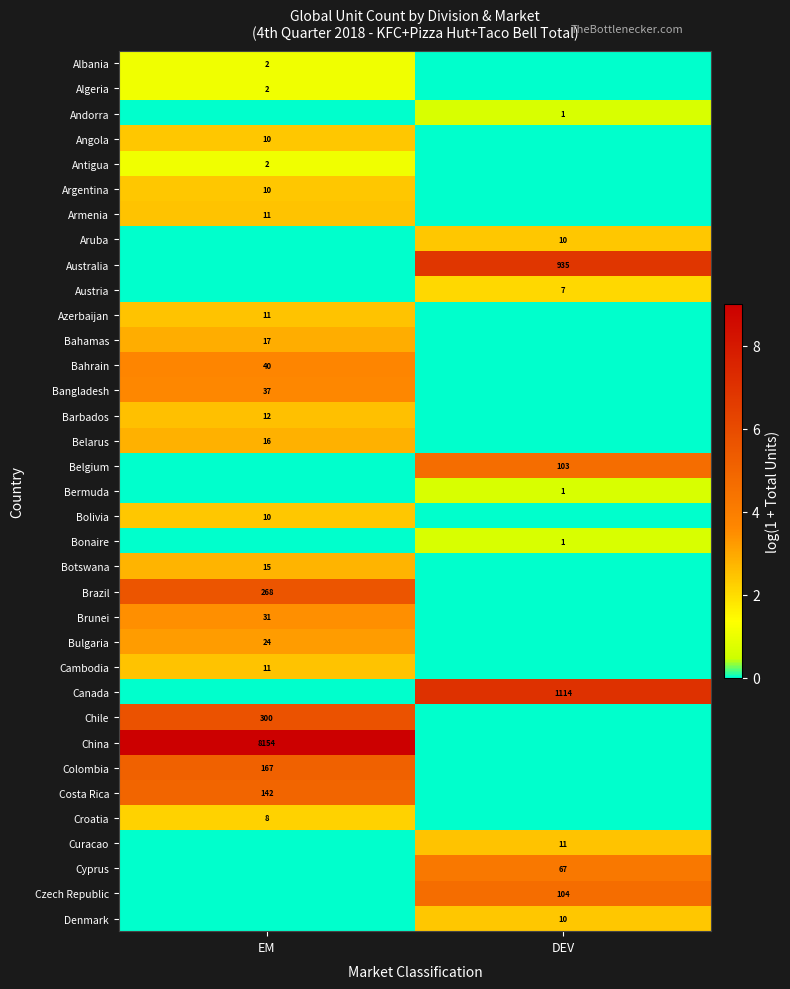

True or false: Bonaire has a value of 1 at DEV.

True